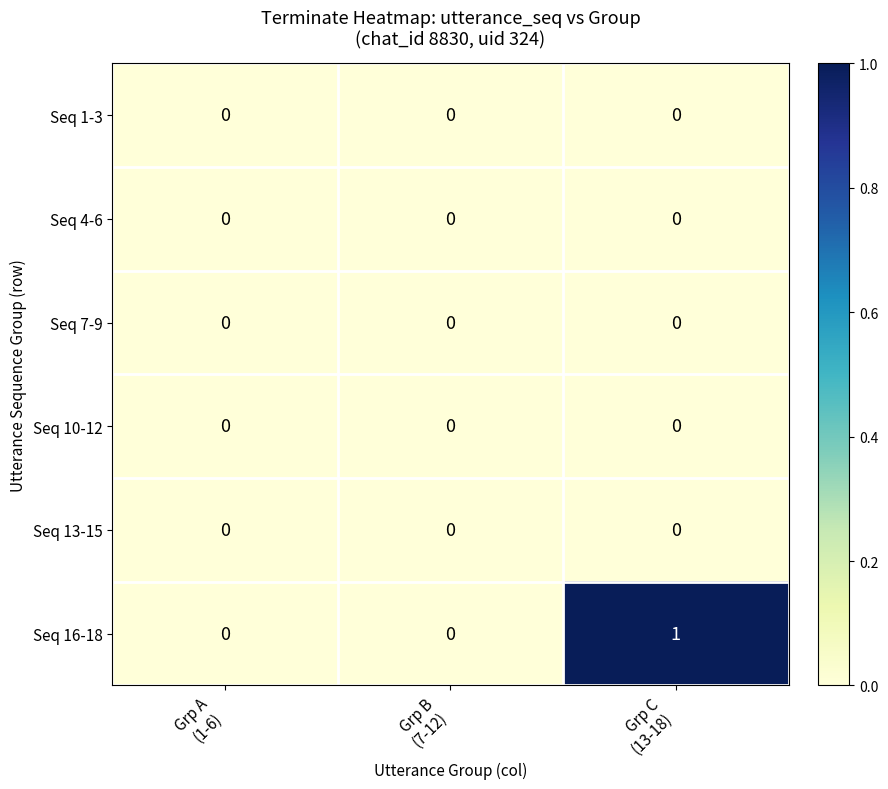

Which series has the widest spread of values?

Seq 16-18